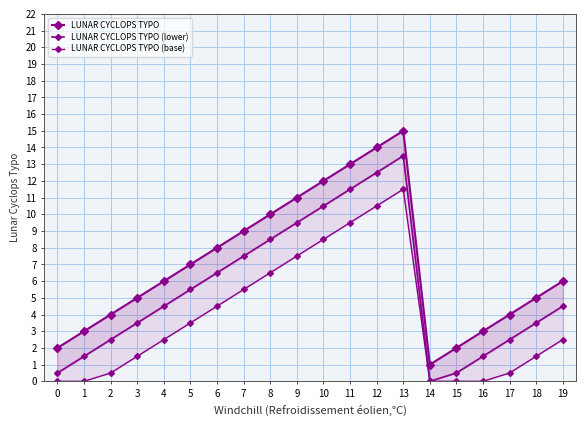

Reading left to right, transcribe all the data shown in this chart.

LUNAR CYCLOPS TYPO: 2.0	3.0	4.0	5.0	6.0	7.0	8.0	9.0	10.0	11.0	12.0	13.0	14.0	15.0	1.0	2.0	3.0	4.0	5.0	6.0
LUNAR CYCLOPS TYPO (lower): 0.5	1.5	2.5	3.5	4.5	5.5	6.5	7.5	8.5	9.5	10.5	11.5	12.5	13.5	0.0	0.5	1.5	2.5	3.5	4.5
LUNAR CYCLOPS TYPO (base): 0.0	0.0	0.5	1.5	2.5	3.5	4.5	5.5	6.5	7.5	8.5	9.5	10.5	11.5	0.0	0.0	0.0	0.5	1.5	2.5